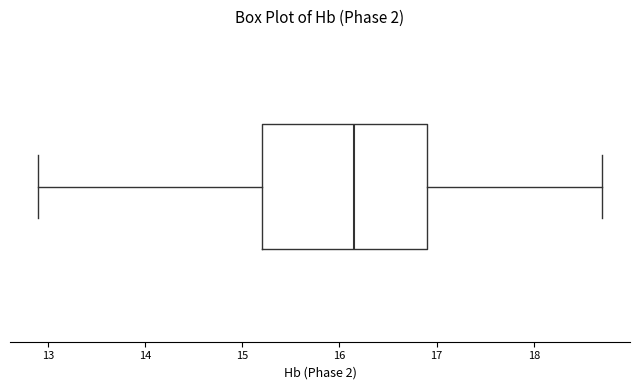

Transcribe this box plot: give where the median line is, the range the box spans, and where the two whiskers end, as read against the x-axis. The values are not printed on the chart, so give them approximately, as read against the axis.

median 16.2, box 15.2 to 16.9, whiskers 12.9 to 18.7